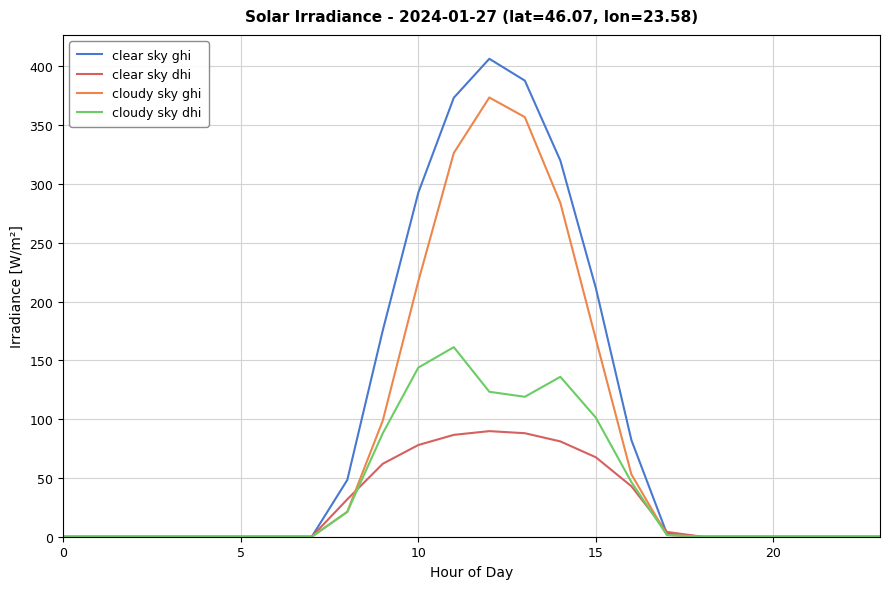

Which series has the widest spread of values?

clear sky ghi